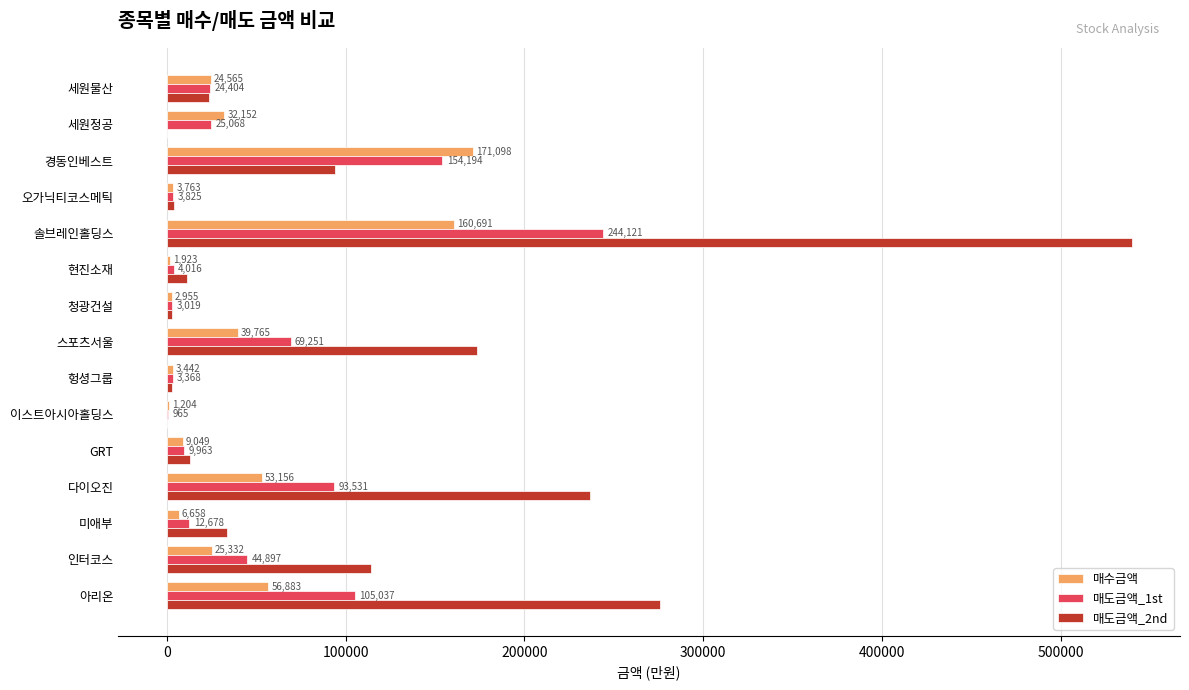

What is the sum of the 매도금액_2nd values at 솔브레인홀딩스 and 청광건설?

542814